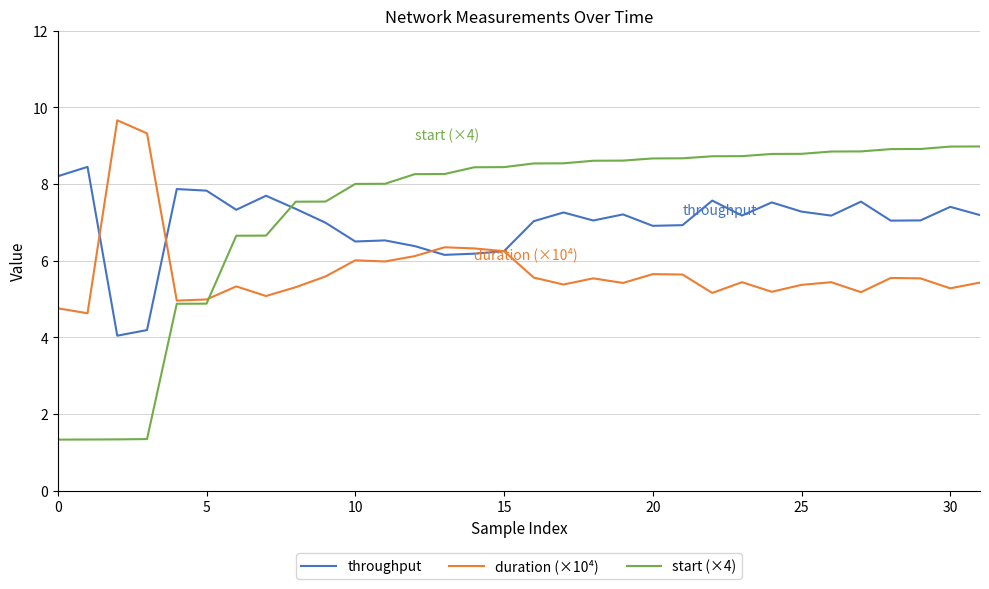

Rank the series by their average value, from lowest to highest.

duration (×10⁴), throughput, start (×4)